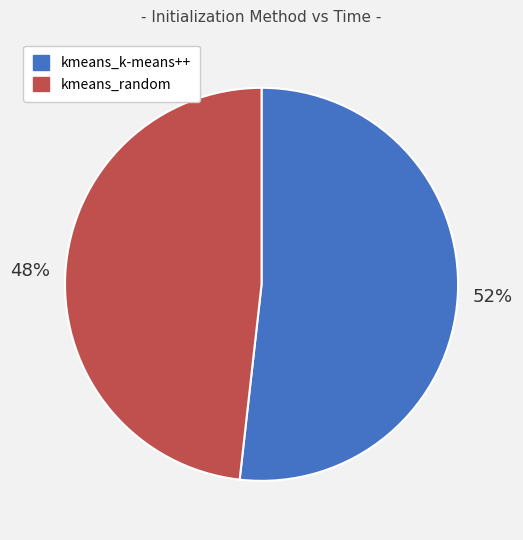

Which has a higher value, kmeans_k-means++ or kmeans_random?

kmeans_k-means++